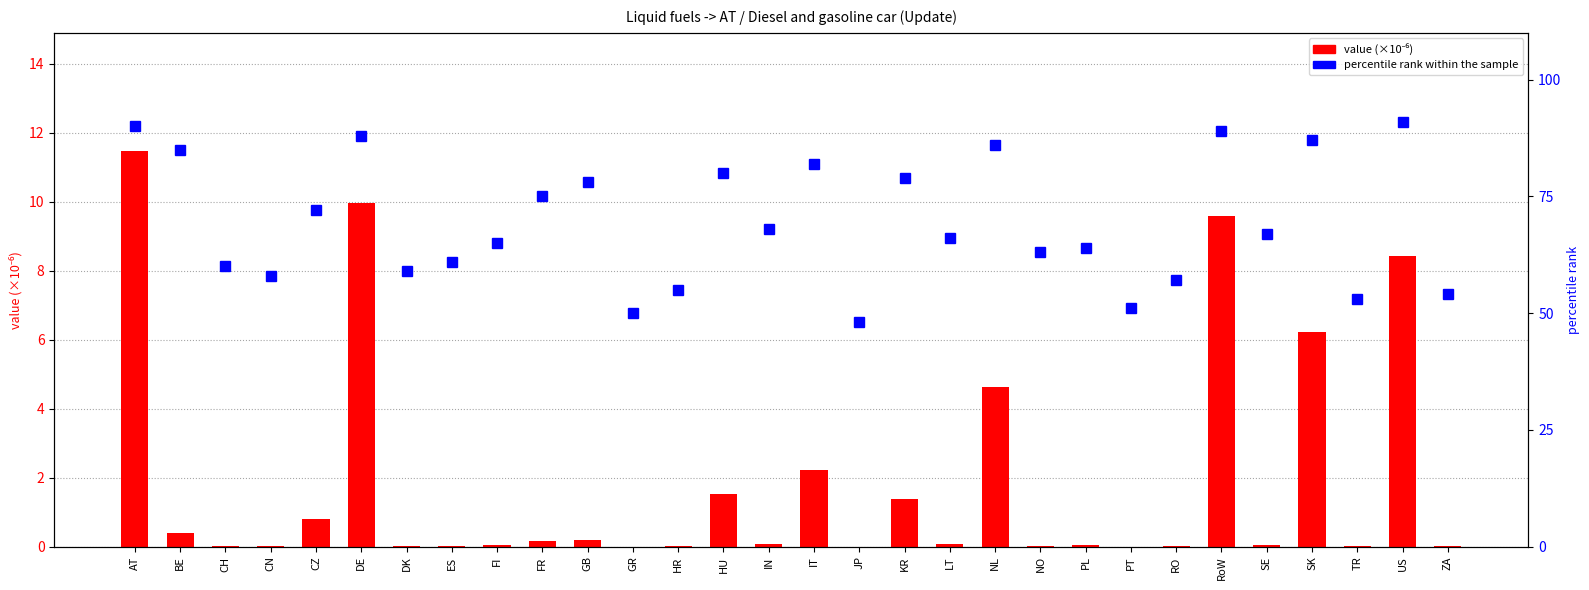

What position from the left is GB?

11